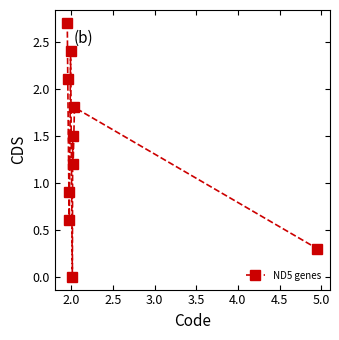

What is the maximum value shown in the chart?

2.7